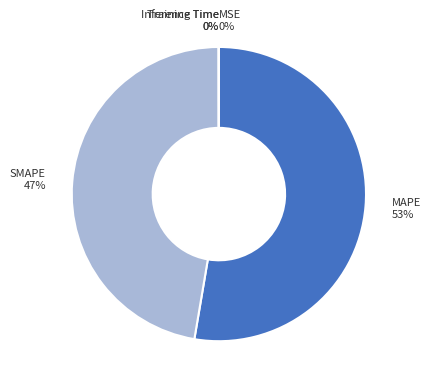

The SMAPE 47% slice represents 47% of the pie. True or false?

True